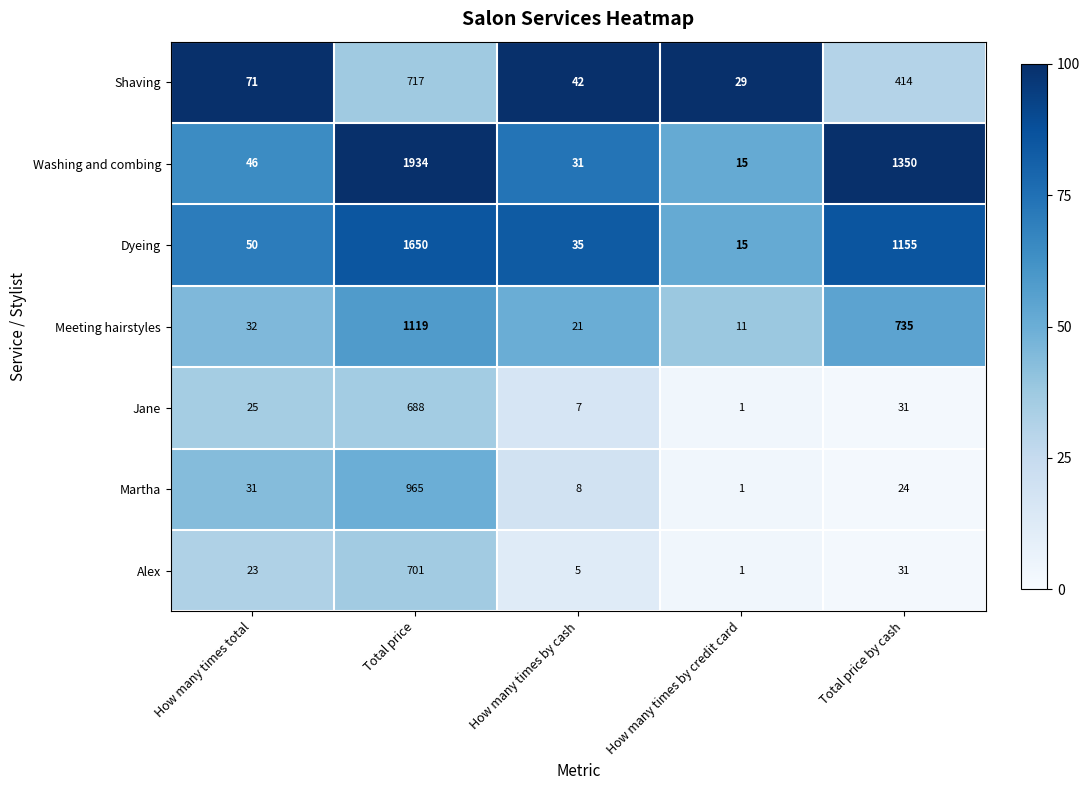

What is the maximum value shown in the chart?

1934